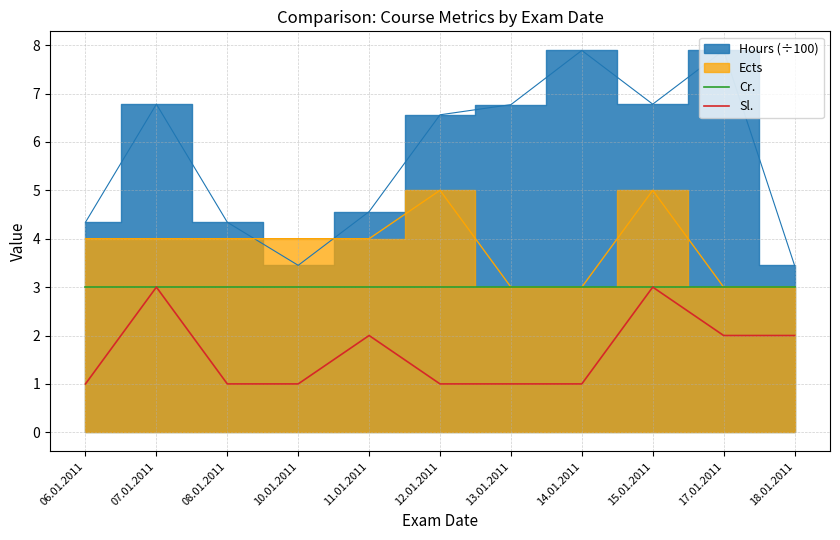

The Cr. series shows 3 at 13.01.2011. True or false?

True